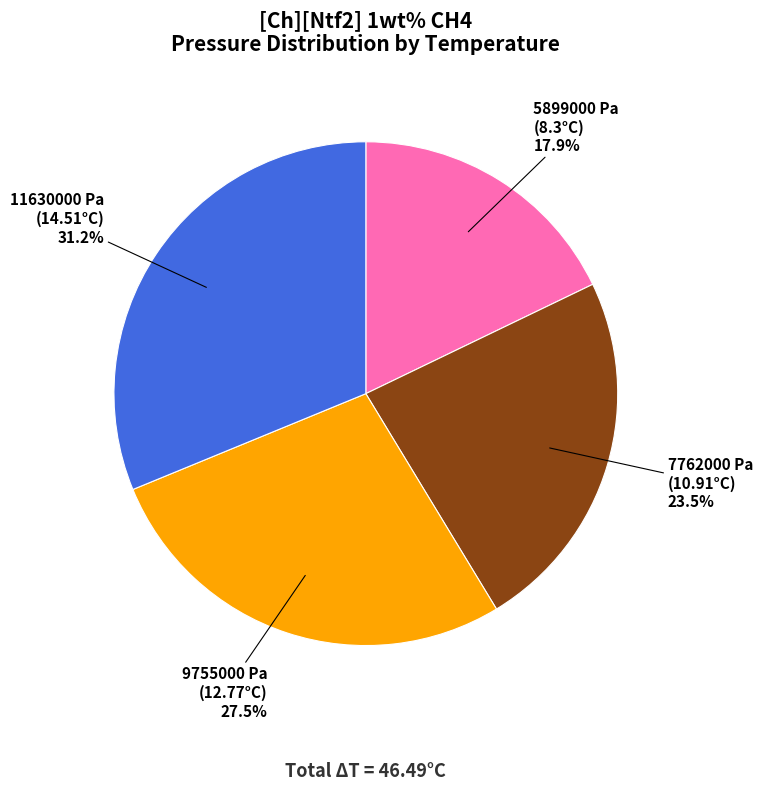

What percentage is NOT represented by 11630000 Pa (14.51°C)?

68.8%